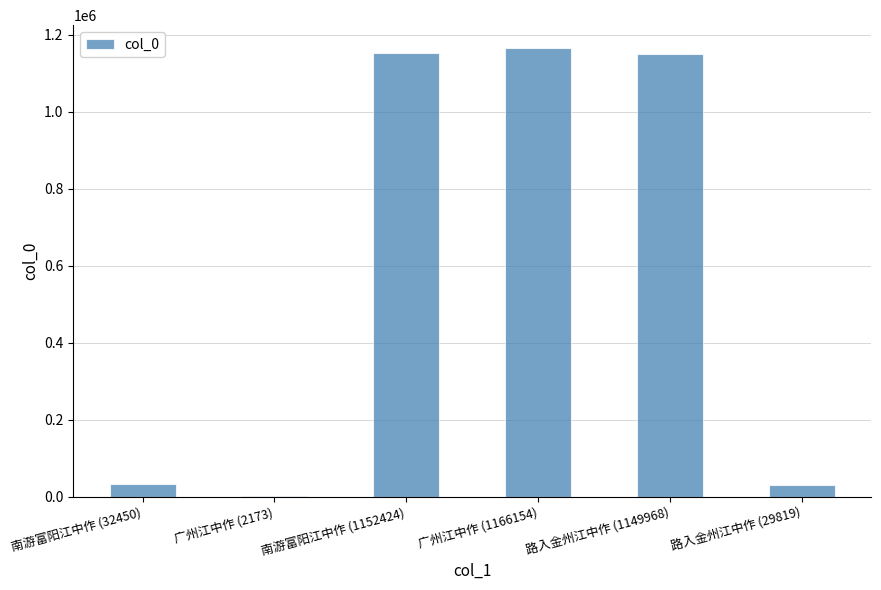

What is the change in value from 路入金州江中作 (1149968) to 路入金州江中作 (29819)?

-1120149